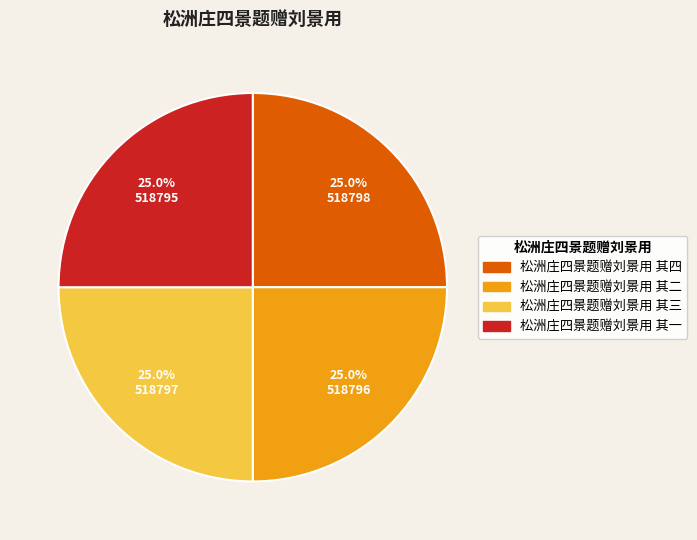

Is it true that 松洲庄四景题赠刘景用 其二 is 30% of the pie?

False